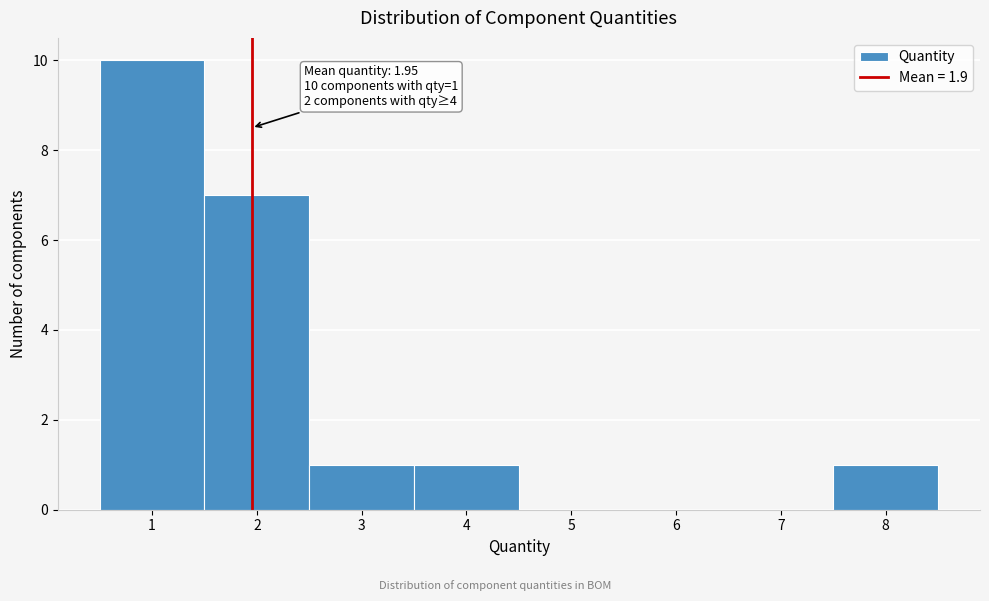

Which range on the x-axis has the tallest bar?

0.5 to 1.5